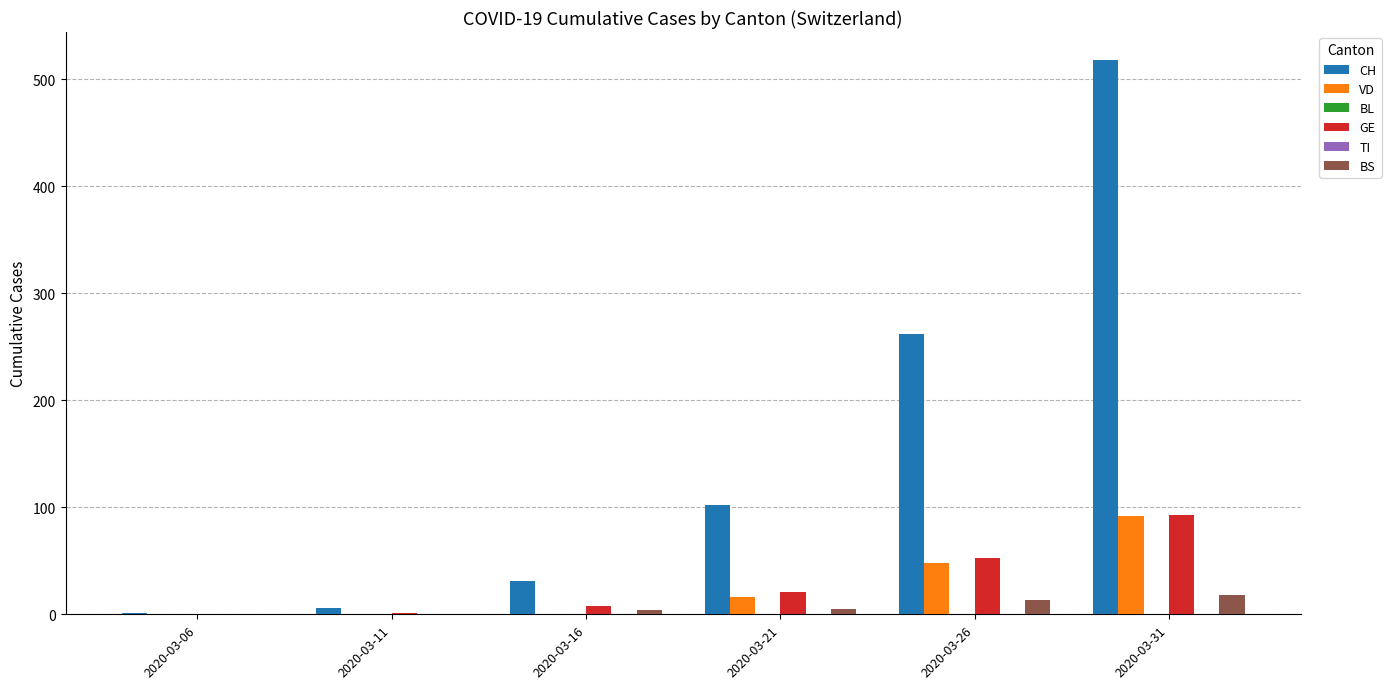

Rank the categories by BL value from lowest to highest.

2020-03-06, 2020-03-11, 2020-03-16, 2020-03-21, 2020-03-26, 2020-03-31